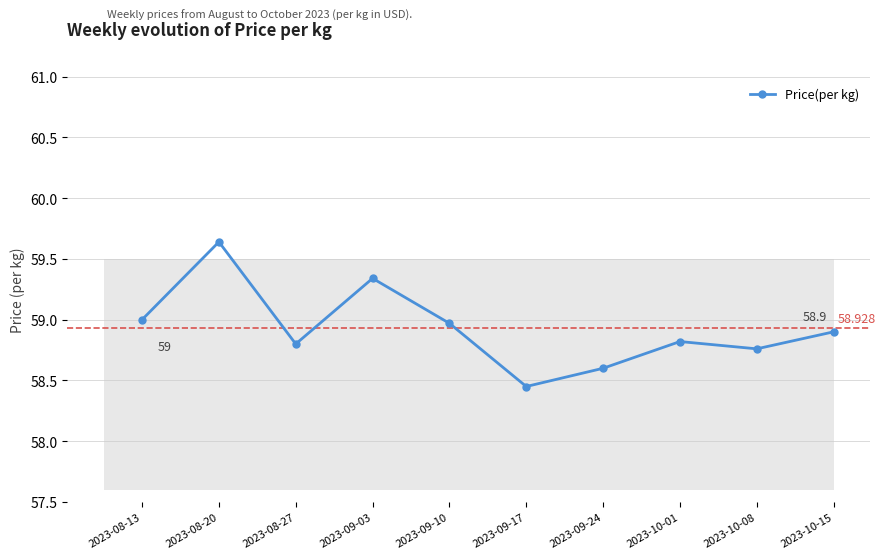

True or false: the data has more than 1 interior local peaks.

True